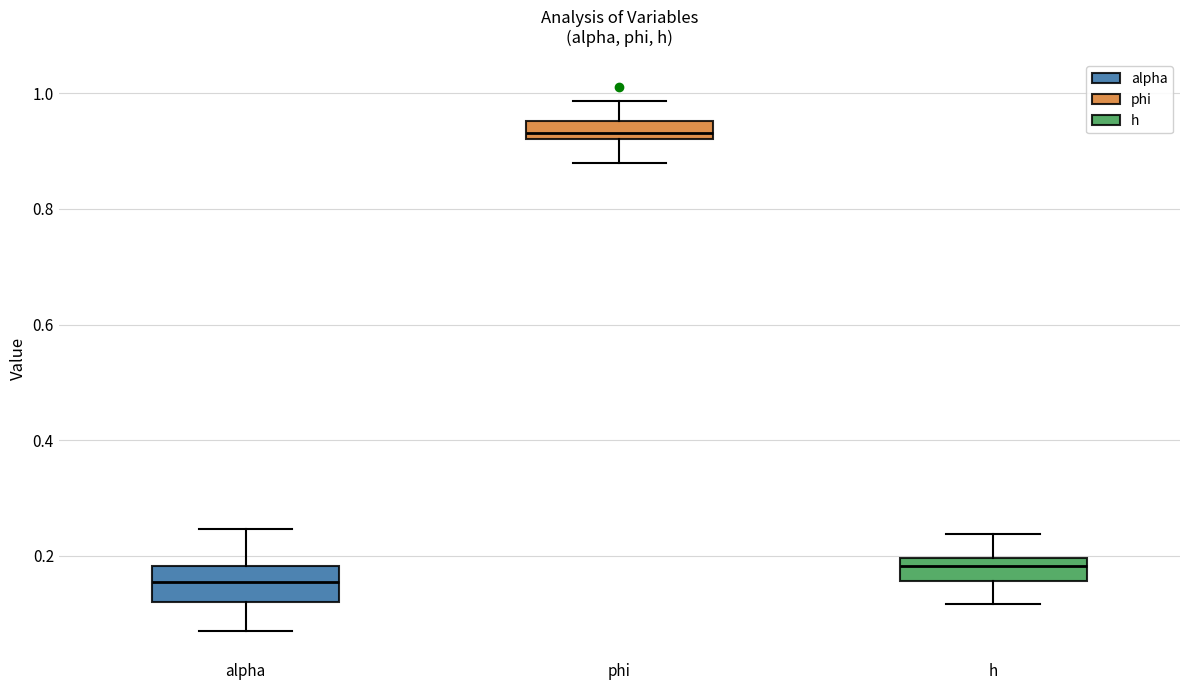

Which box's median line is the highest?

phi